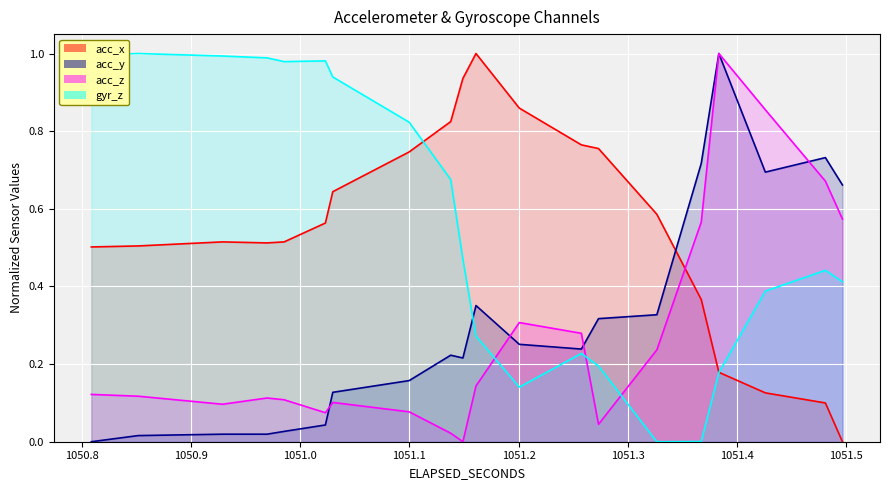

The value of acc_y at 16 is 0.1. True or false?

False